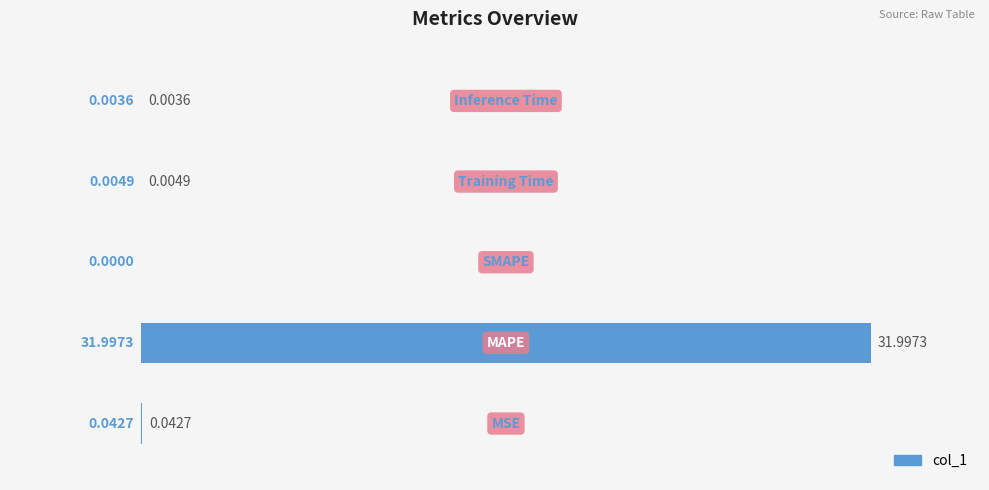

What is the sum of all values?

32.0